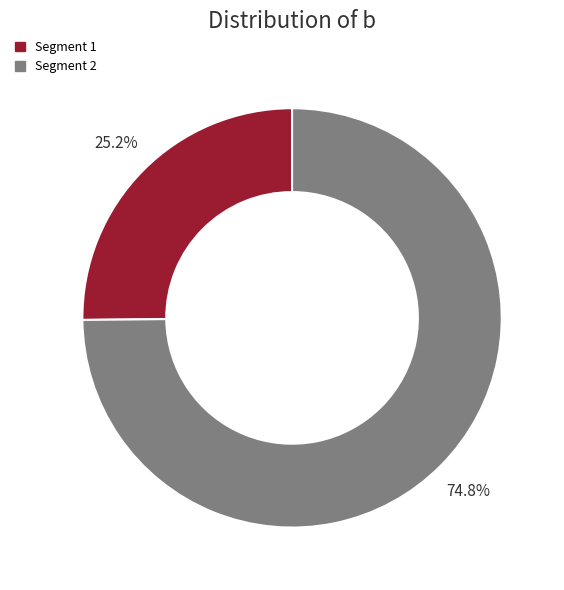

Count the number of slices in the pie.

2